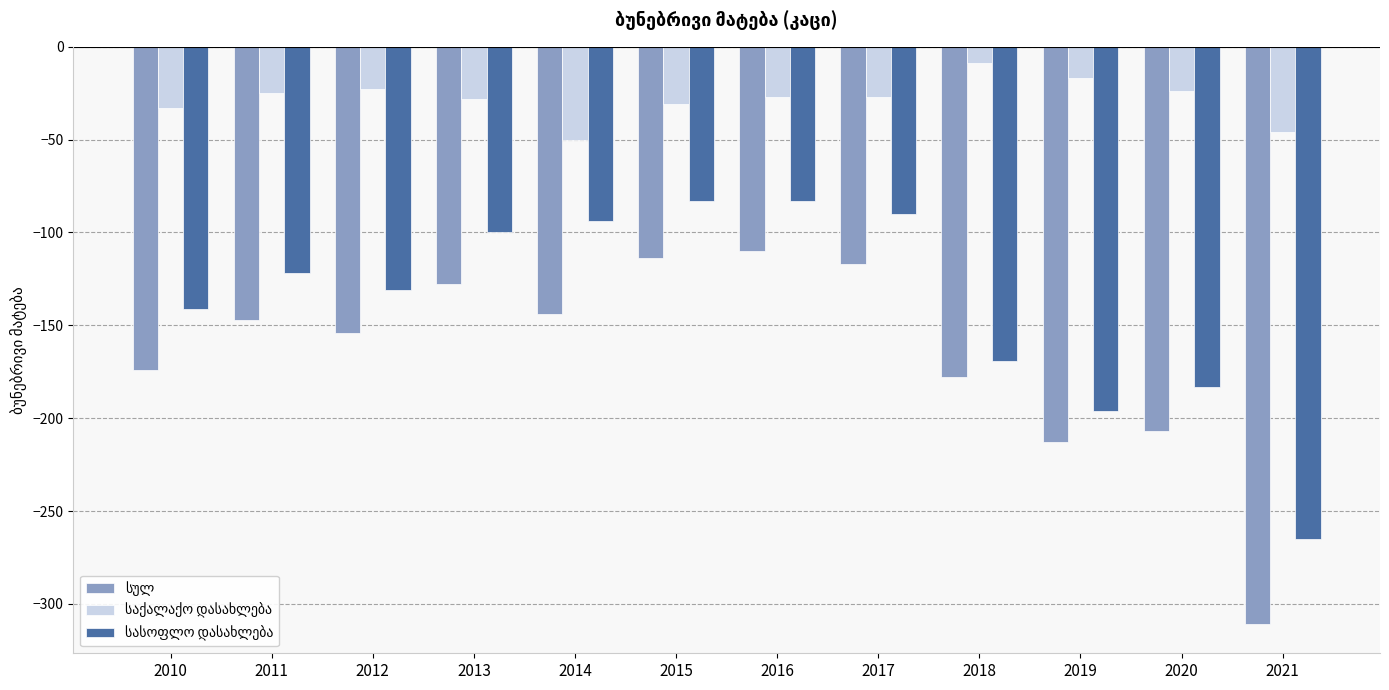

How many series are shown in this chart?

3